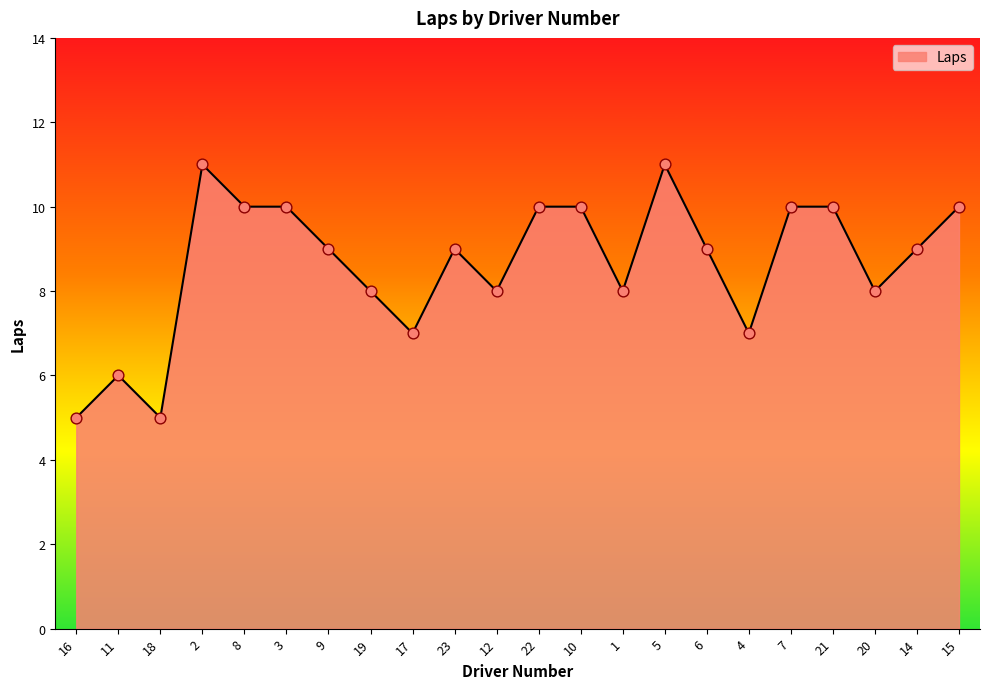

What is the change in value from 16 to 19?

+3